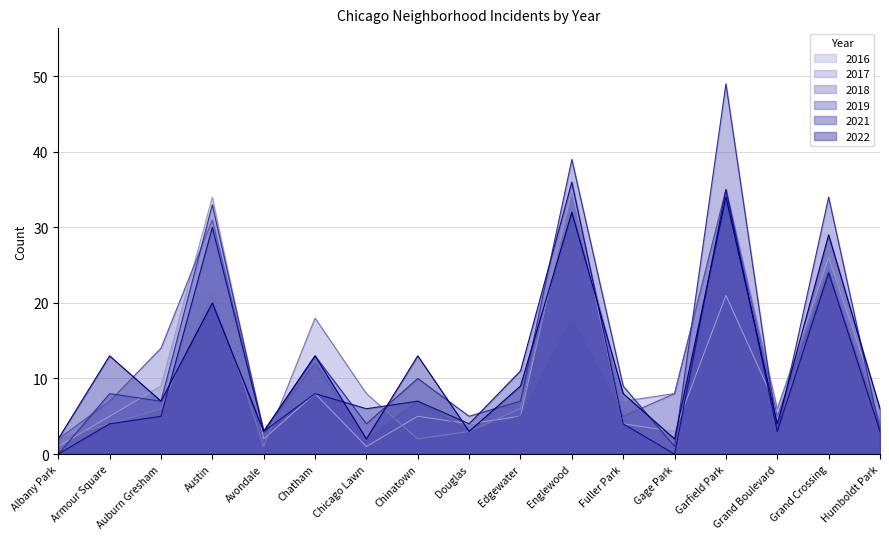

How many data points does each series have?

17